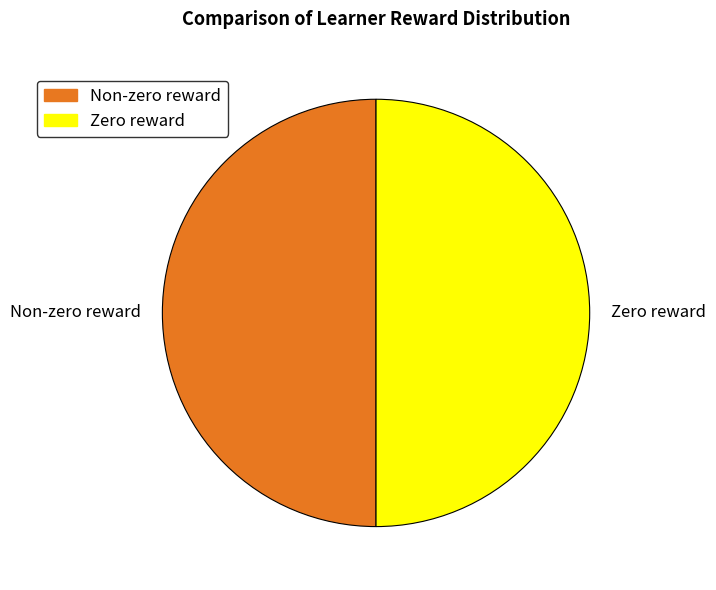

Combined, do Non-zero reward and Zero reward account for over 50%?

Yes